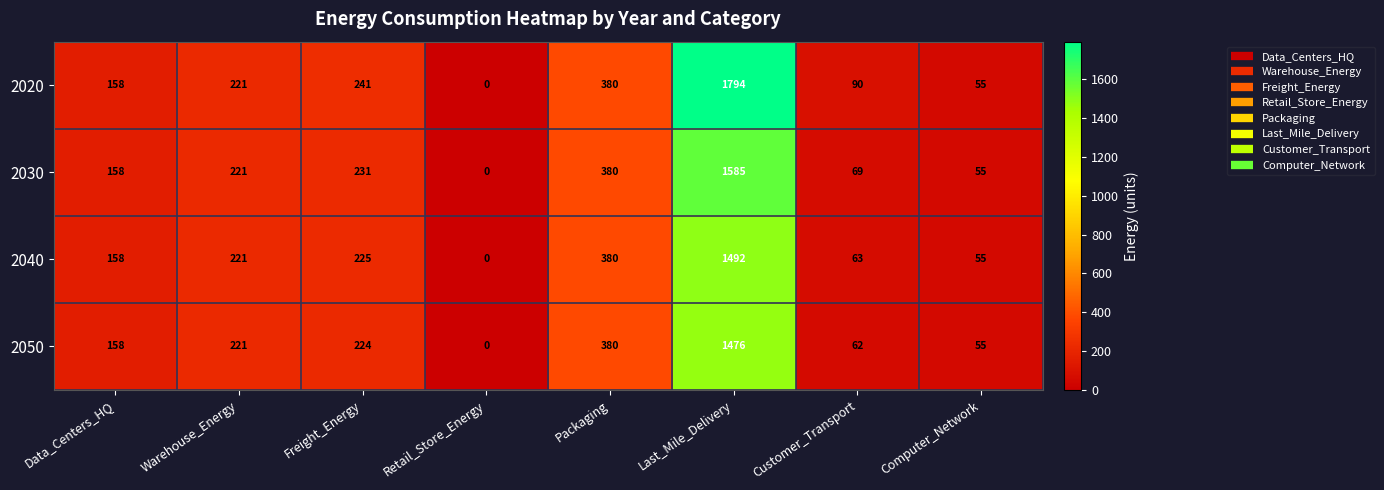

What value does the 2040 series have at Packaging, to the nearest 50?

400